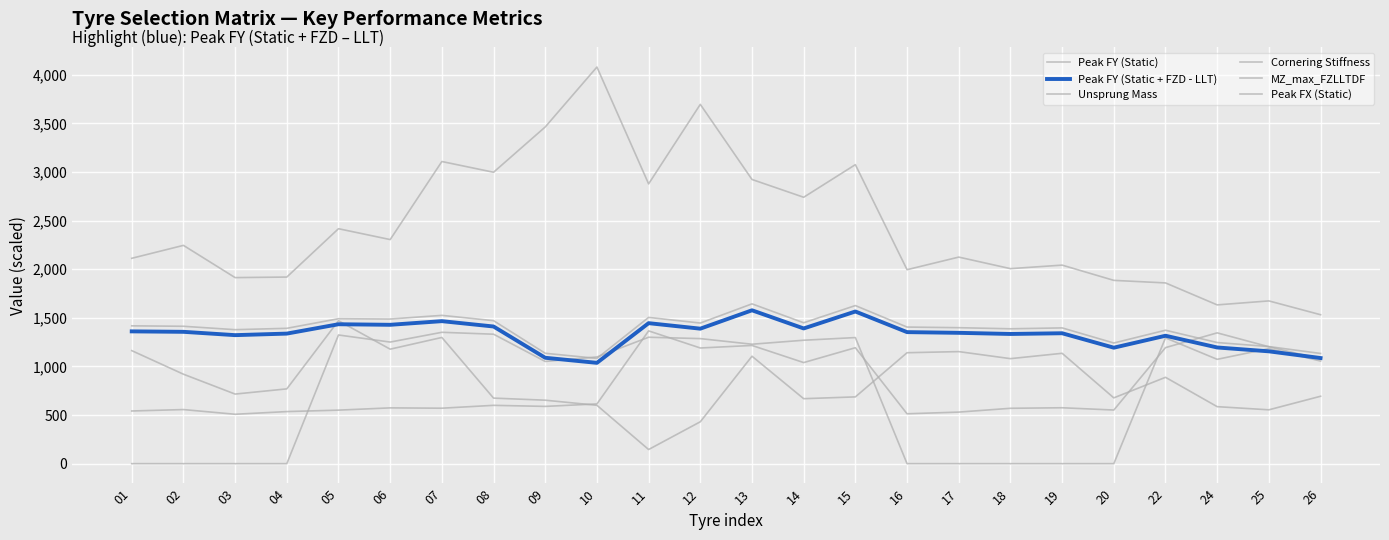

At which label does MZ_max_FZLLTDF reach its peak?

05